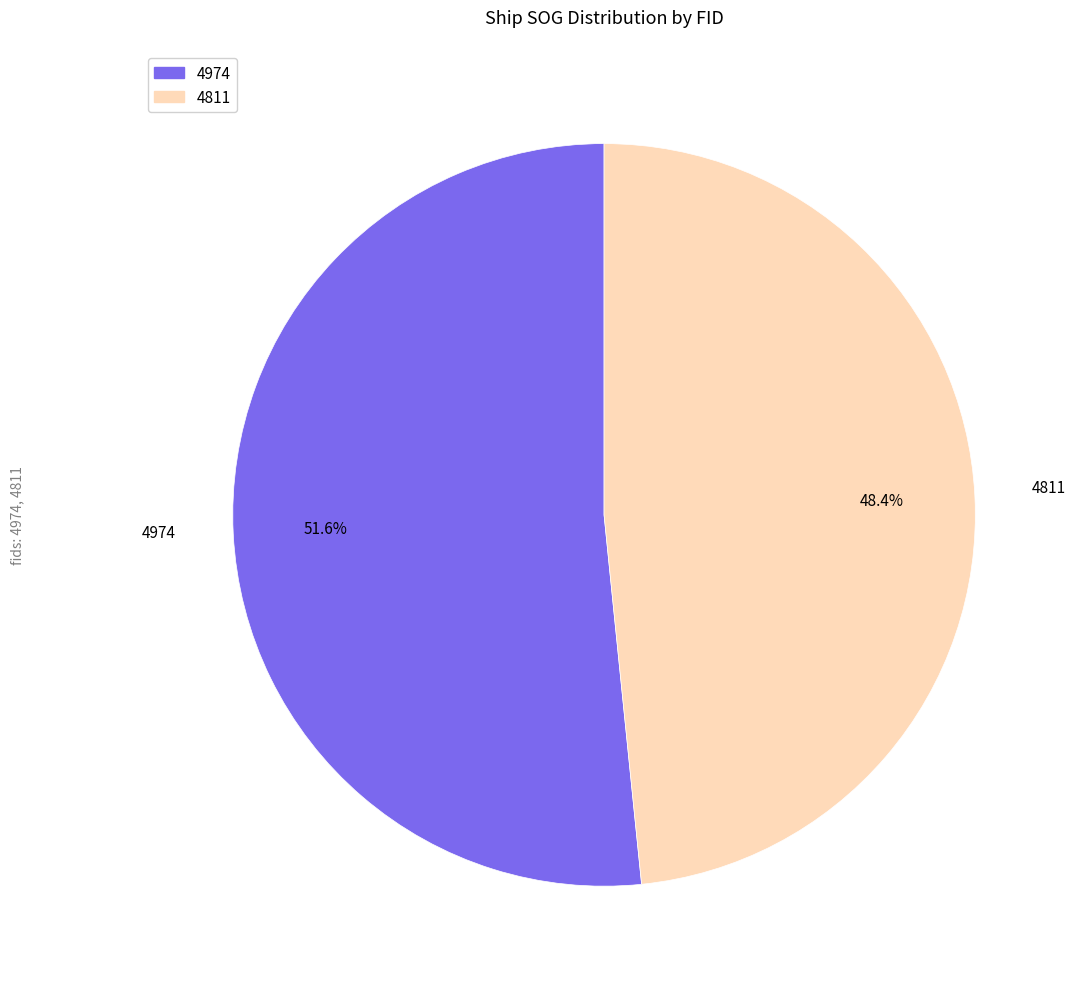

To the nearest percent, what is the difference between the 4811 and 4974 slice percentages?

3%